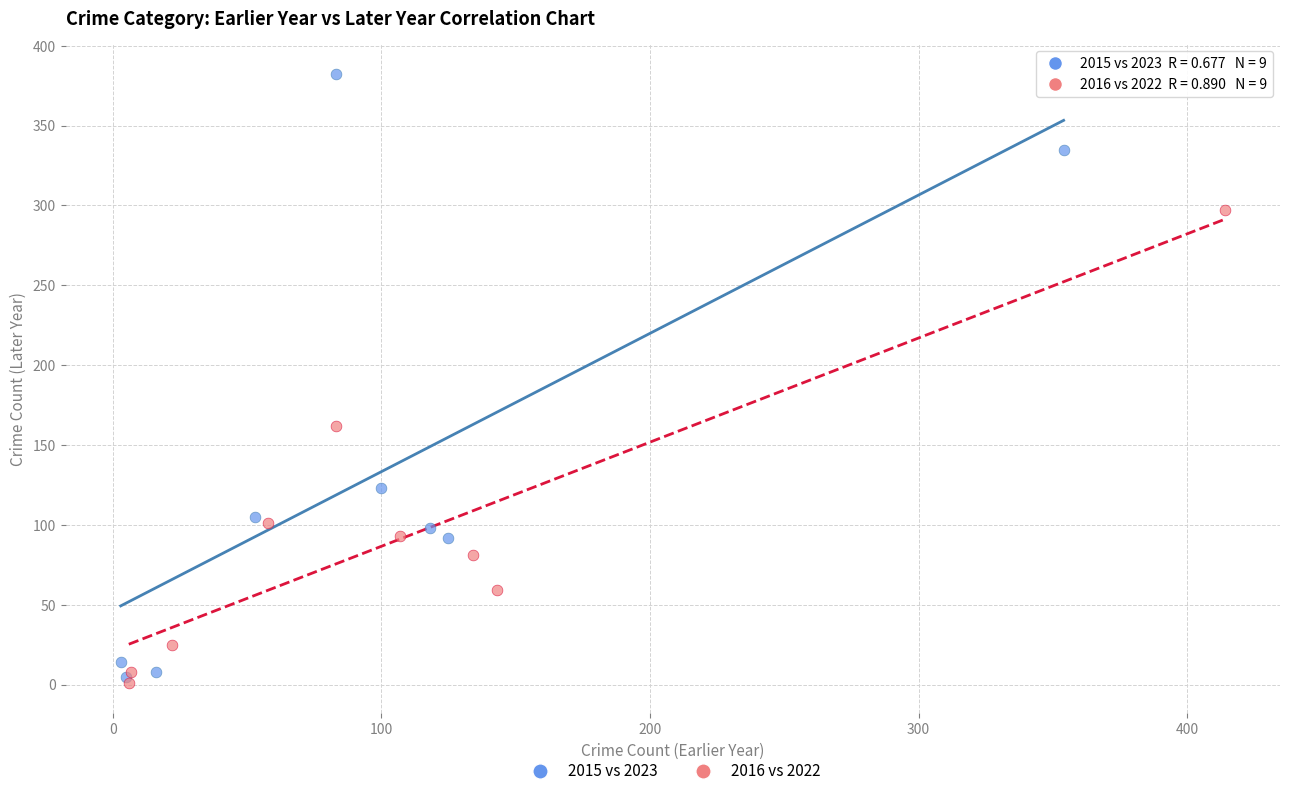

Which series has the largest Y range (max minus min)?

2015 vs 2023